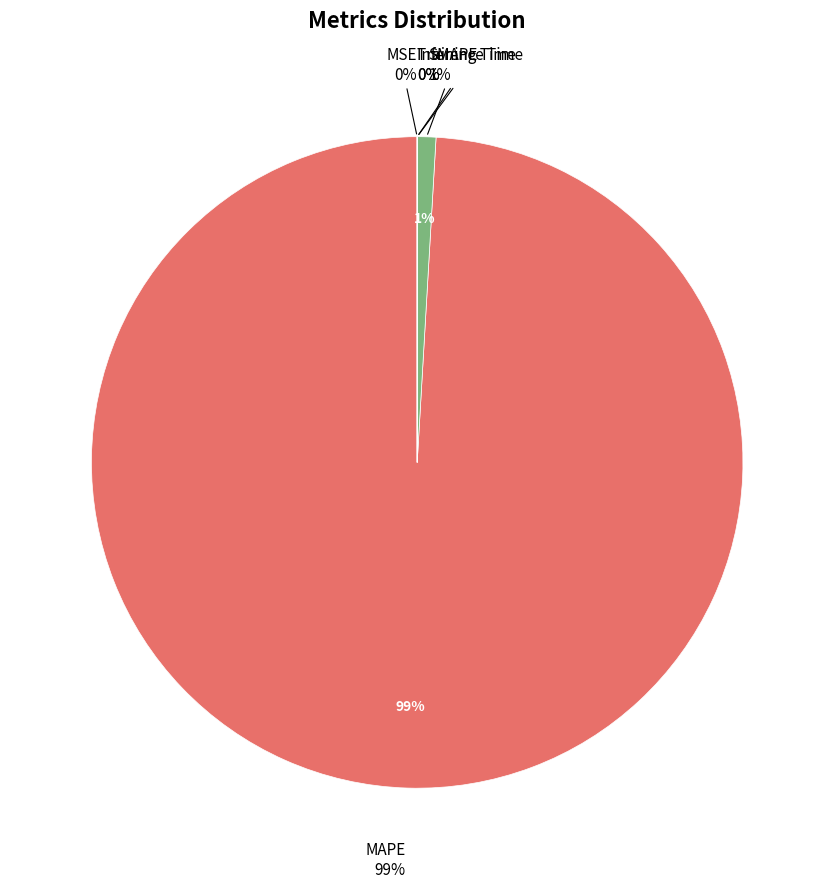

How many slices are in this pie chart?

5